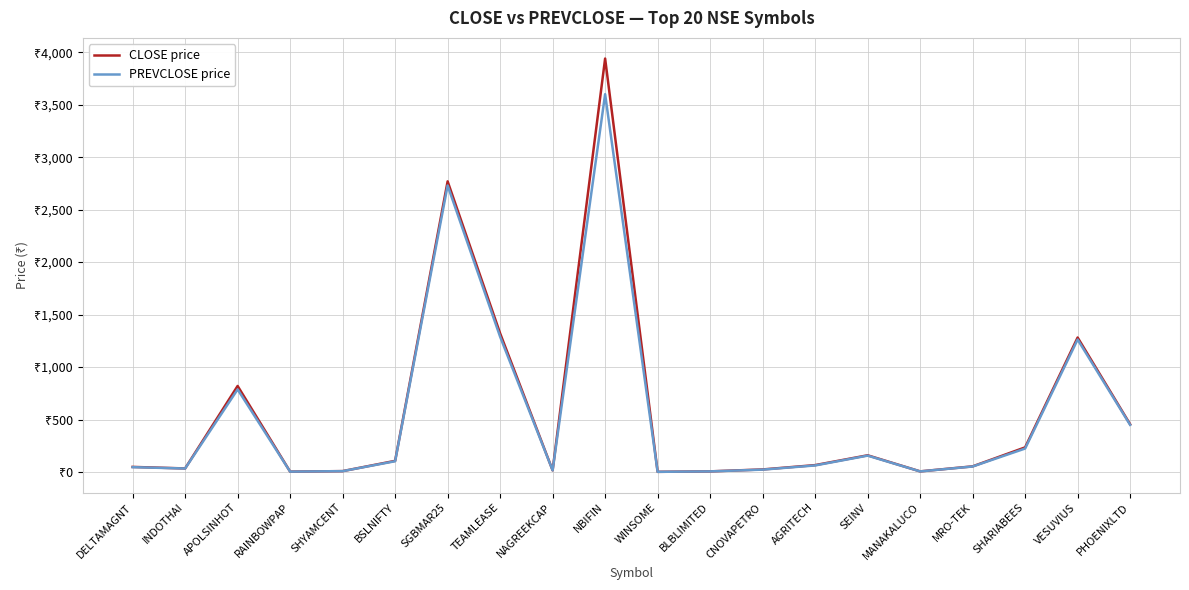

What are all the series names shown in the legend?

CLOSE price, PREVCLOSE price